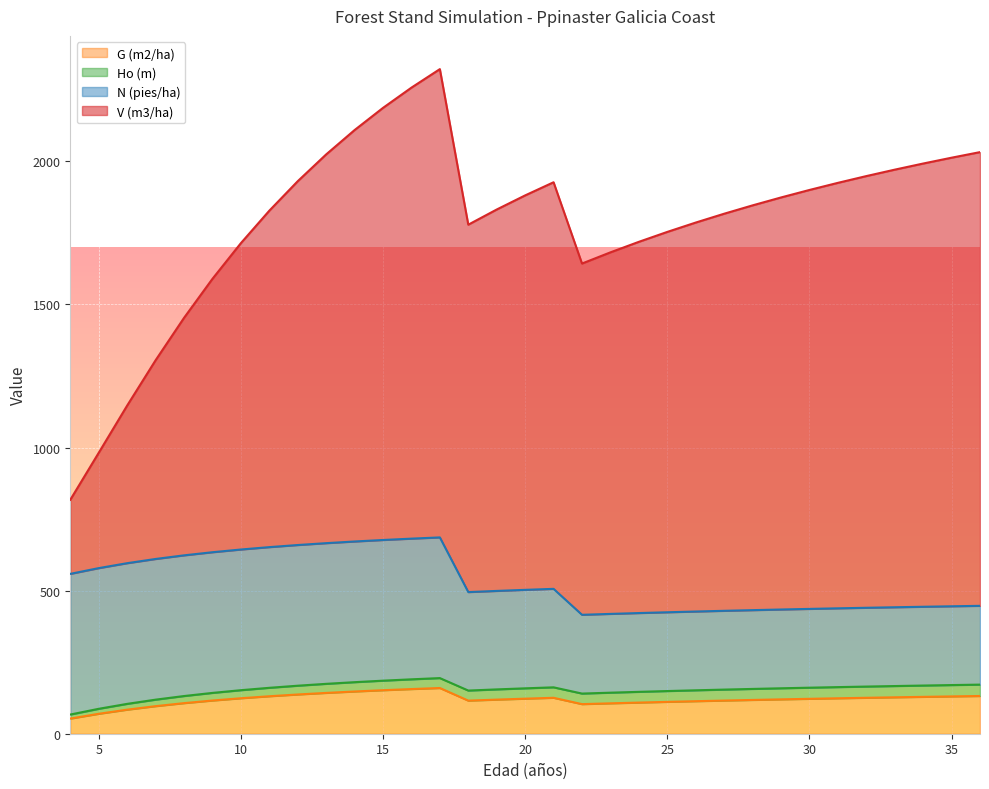

What is the highest value of the G (m2/ha) series?

159.8